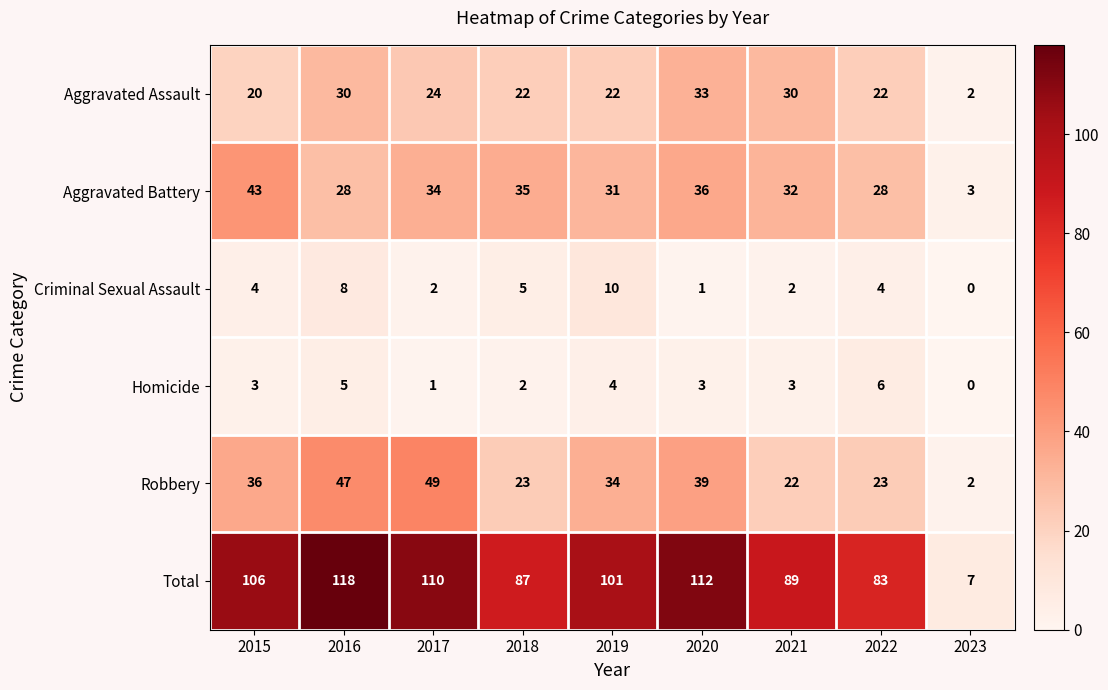

How many distinct data groups are displayed?

6